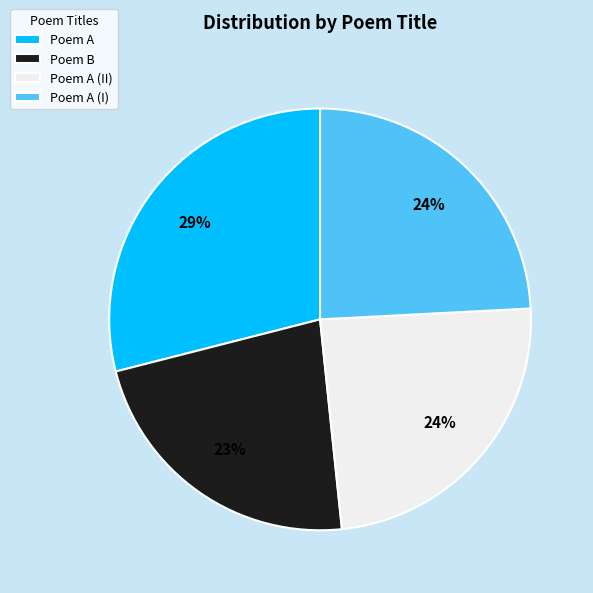

How many slices are in this pie chart?

4